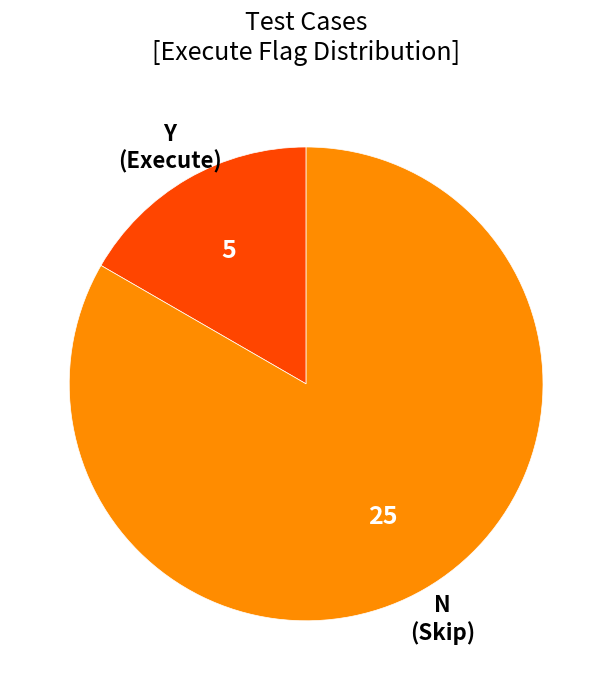

Does any single category account for the majority?

Yes